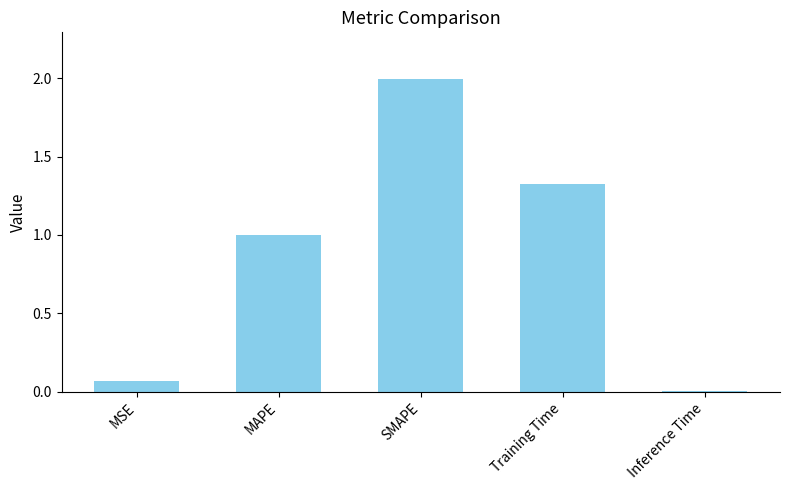

The chart shows a value of 0.0 at Inference Time. True or false?

True